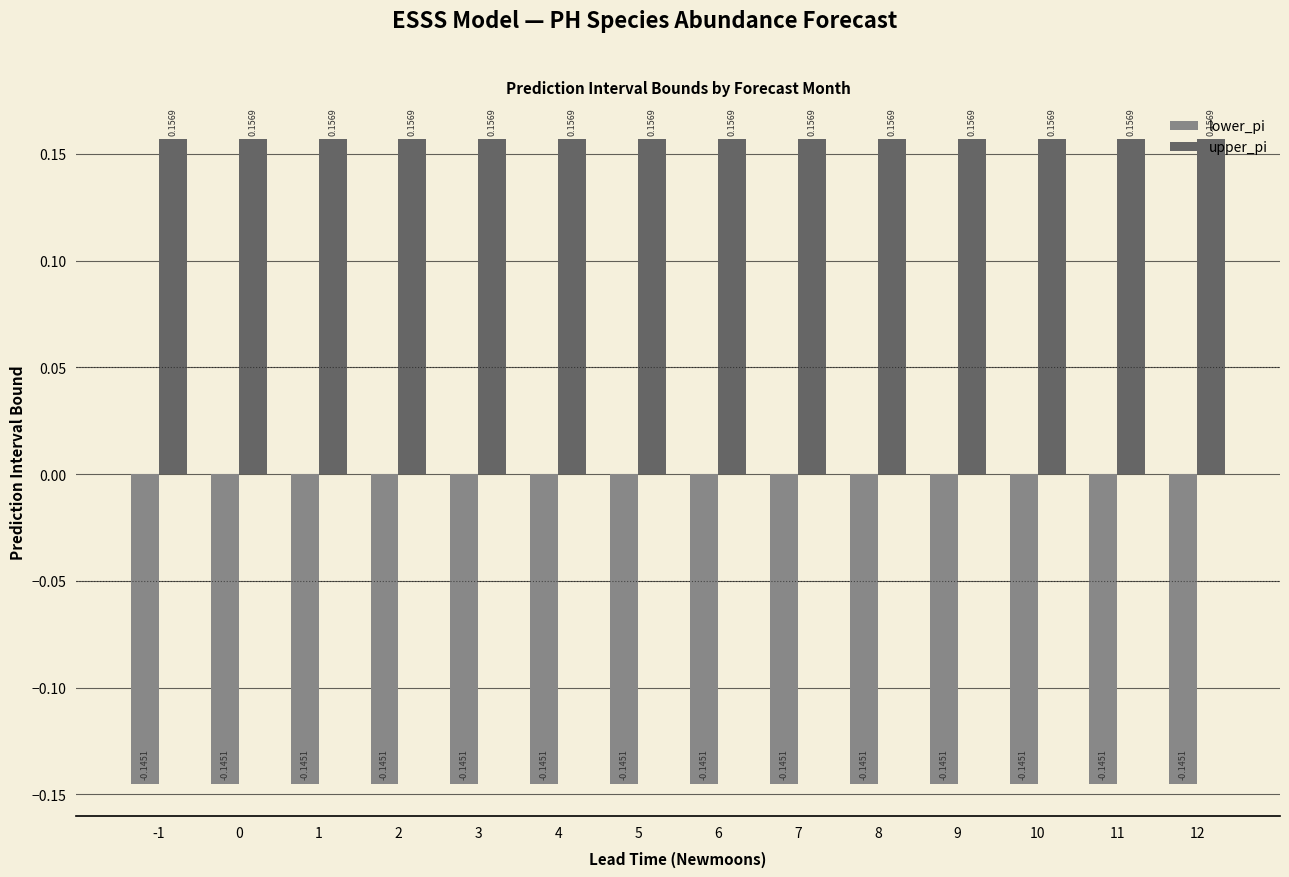

What is the difference between the highest and lowest values at 9?

0.3